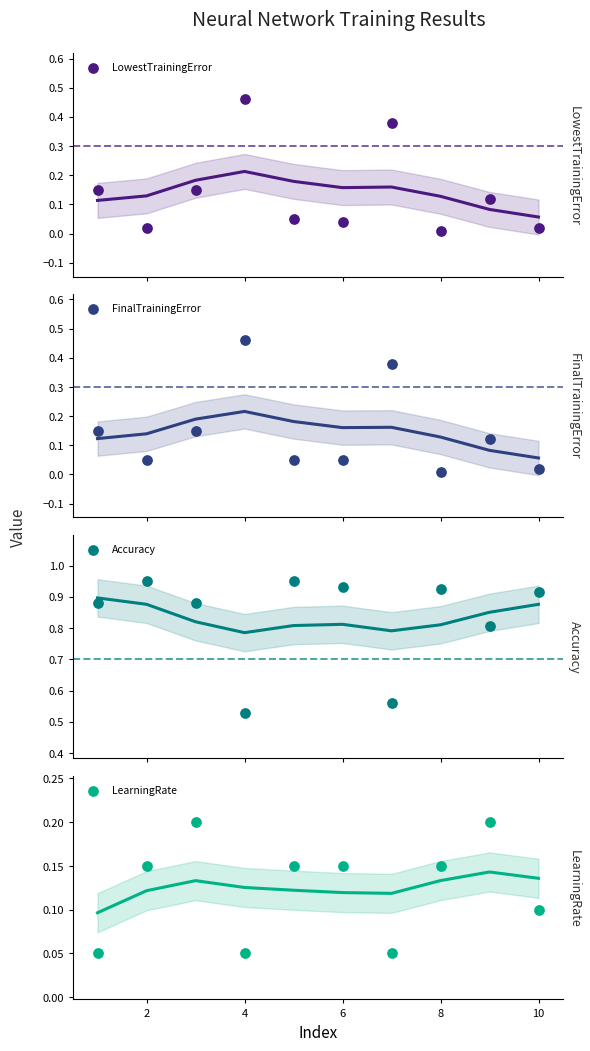

Which series has the largest Y range (max minus min)?

LowestTrainingError